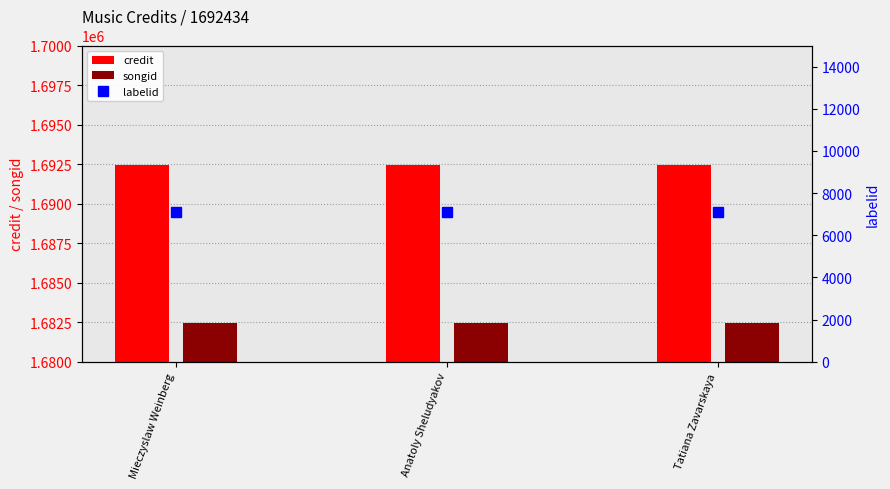

Reading left to right, transcribe all the data shown in this chart.

credit: Mieczyslaw Weinberg=1692434	Anatoly Sheludyakov=1692434	Tatiana Zavarskaya=1692434
songid: Mieczyslaw Weinberg=1682435	Anatoly Sheludyakov=1682435	Tatiana Zavarskaya=1682435
labelid: Mieczyslaw Weinberg=7081	Anatoly Sheludyakov=7081	Tatiana Zavarskaya=7081